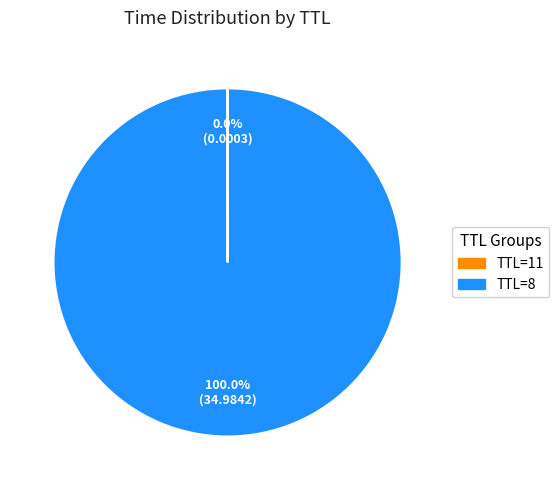

Is there a majority slice in this chart?

Yes